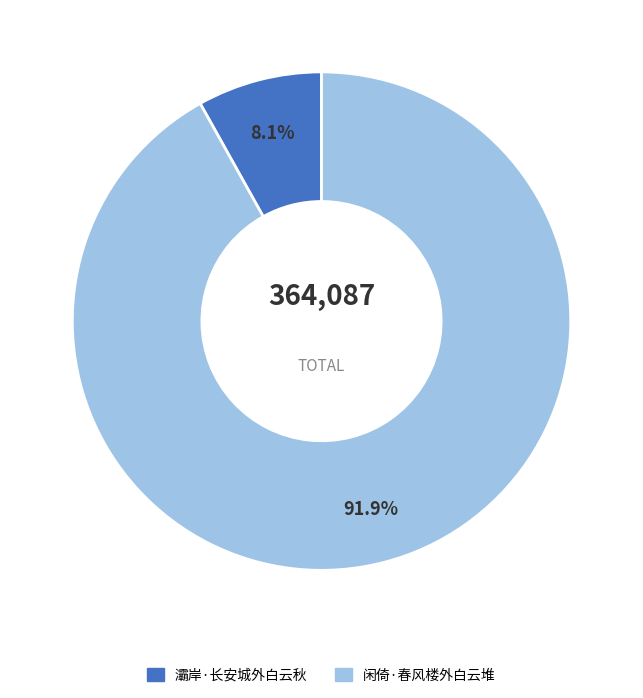

To the nearest percent, what is the average slice percentage?

50%